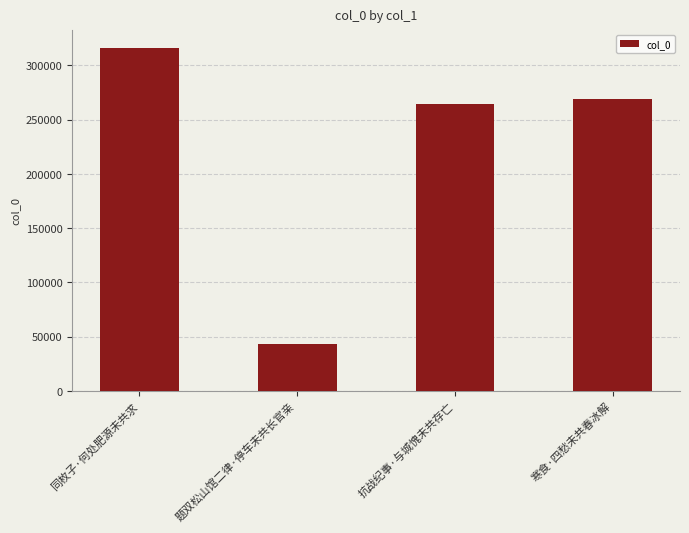

List the labels in order of value, largest first.

同枚子·何处肥源未共求, 寒食·四愁未共春冰解, 抗战纪事·与城愧未共存亡, 题双松山馆二律·停车未共长官亲